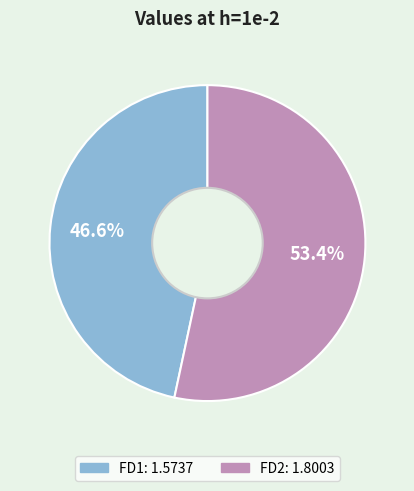

Is FD1 the majority of the pie?

No